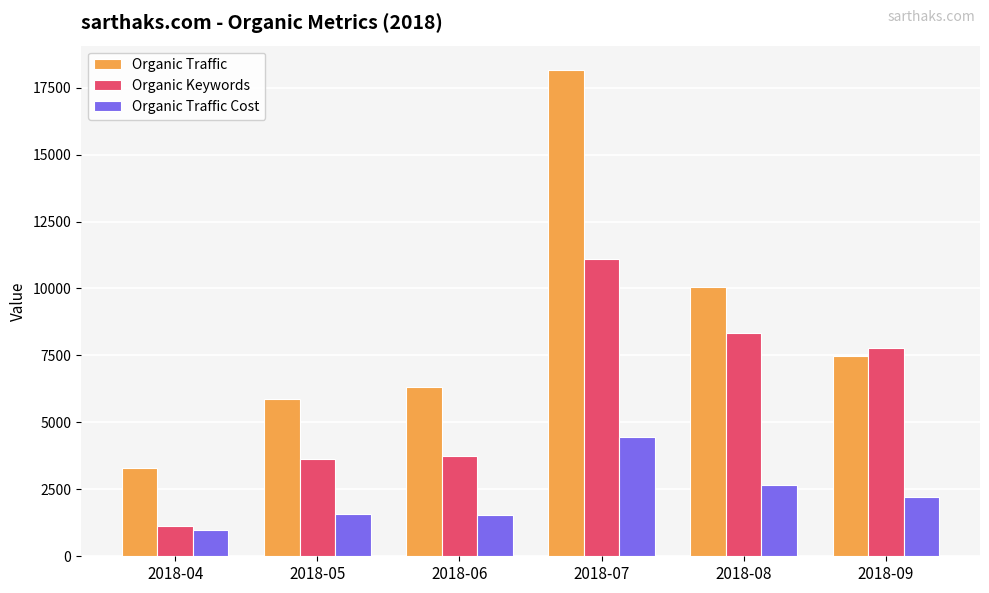

How many groups of bars are there?

6